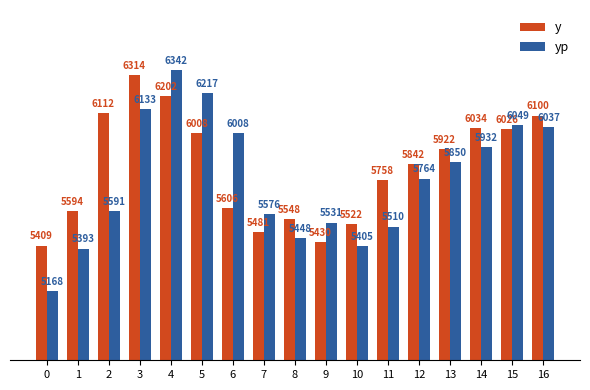

List the labels in order of y value, largest first.

3, 4, 2, 16, 14, 15, 5, 13, 12, 11, 6, 1, 8, 10, 7, 9, 0